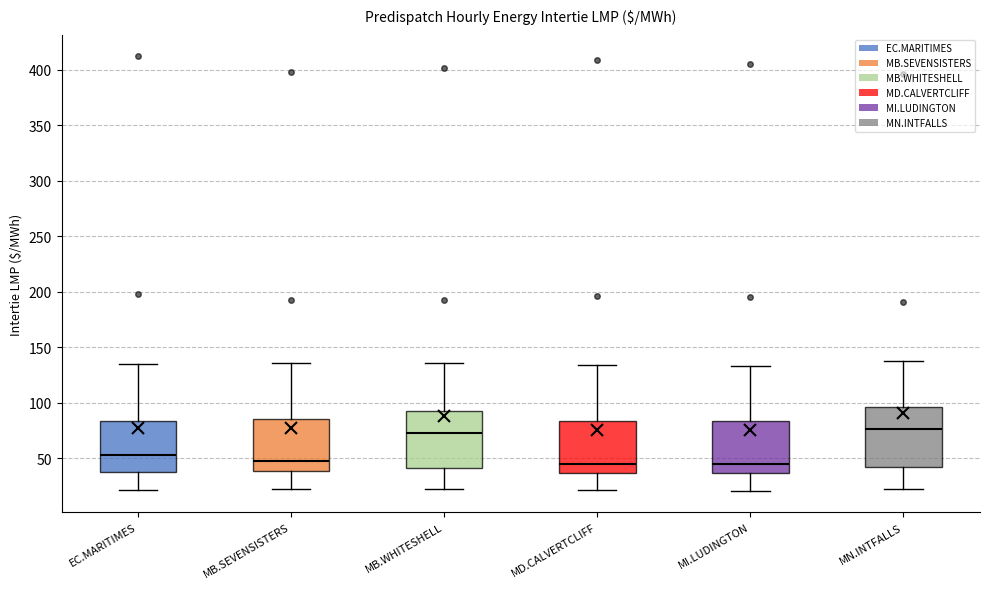

Reading left to right, transcribe this box plot: for each box, give where its median line is, the range the box spans, and where its two whiskers end, as read against the y-axis. The values are not printed on the chart, so give them approximately, as read against the axis.

EC.MARITIMES: median 55, box 40 to 85, whiskers 20 to 135
MB.SEVENSISTERS: median 45, box 40 to 85, whiskers 20 to 135
MB.WHITESHELL: median 75, box 40 to 90, whiskers 20 to 135
MD.CALVERTCLIFF: median 45, box 35 to 85, whiskers 20 to 135
MI.LUDINGTON: median 45, box 35 to 85, whiskers 20 to 135
MN.INTFALLS: median 75, box 40 to 95, whiskers 20 to 135